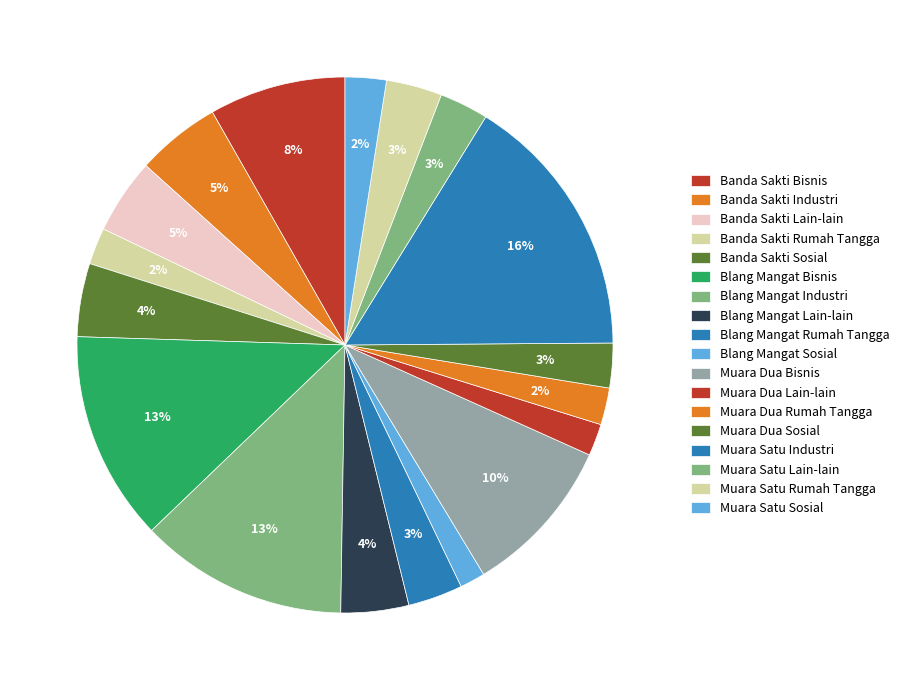

Which has a higher value, Muara Dua Sosial or Banda Sakti Lain-lain?

Banda Sakti Lain-lain